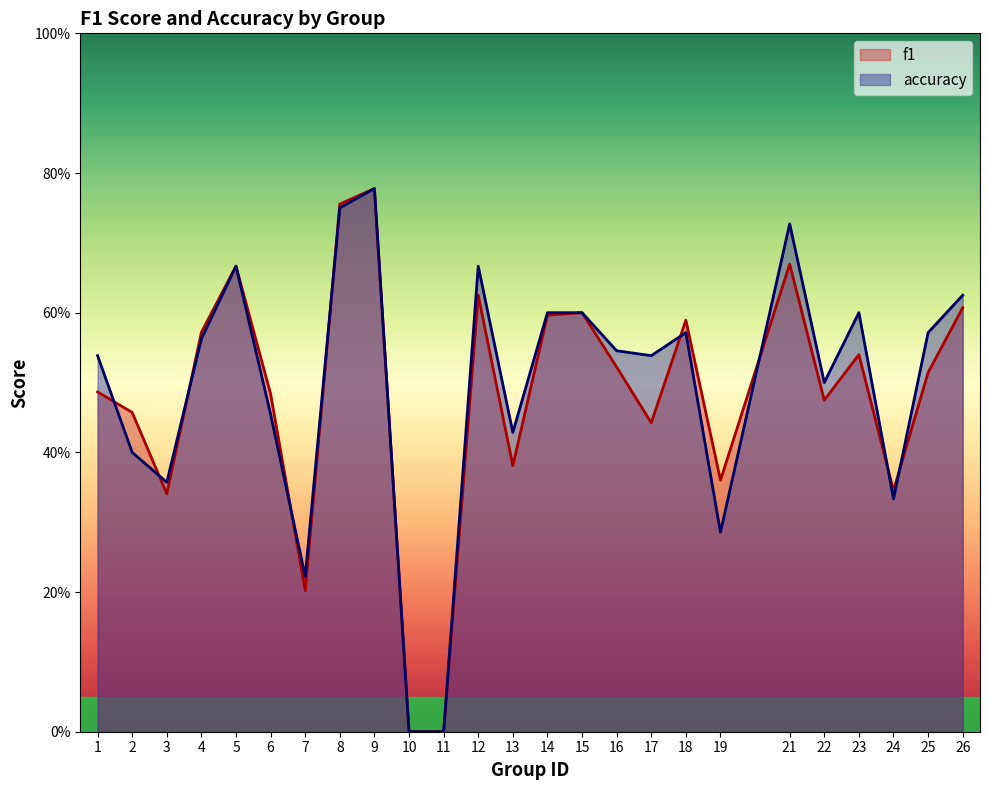

What value does the f1 series have at 7?

0.2